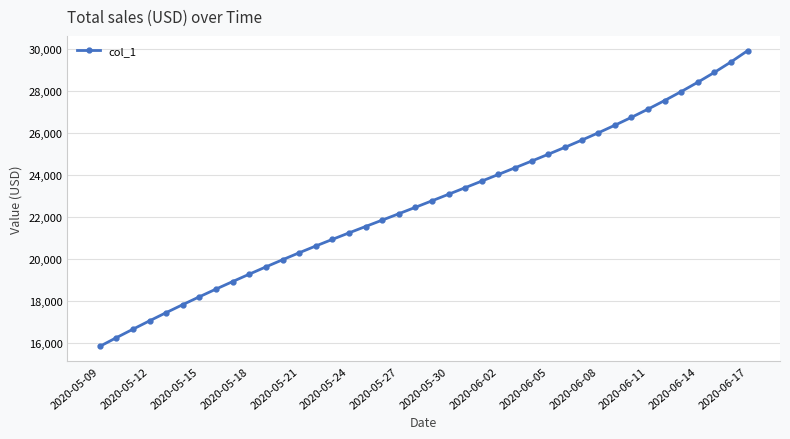

What is the average value?

22675.1